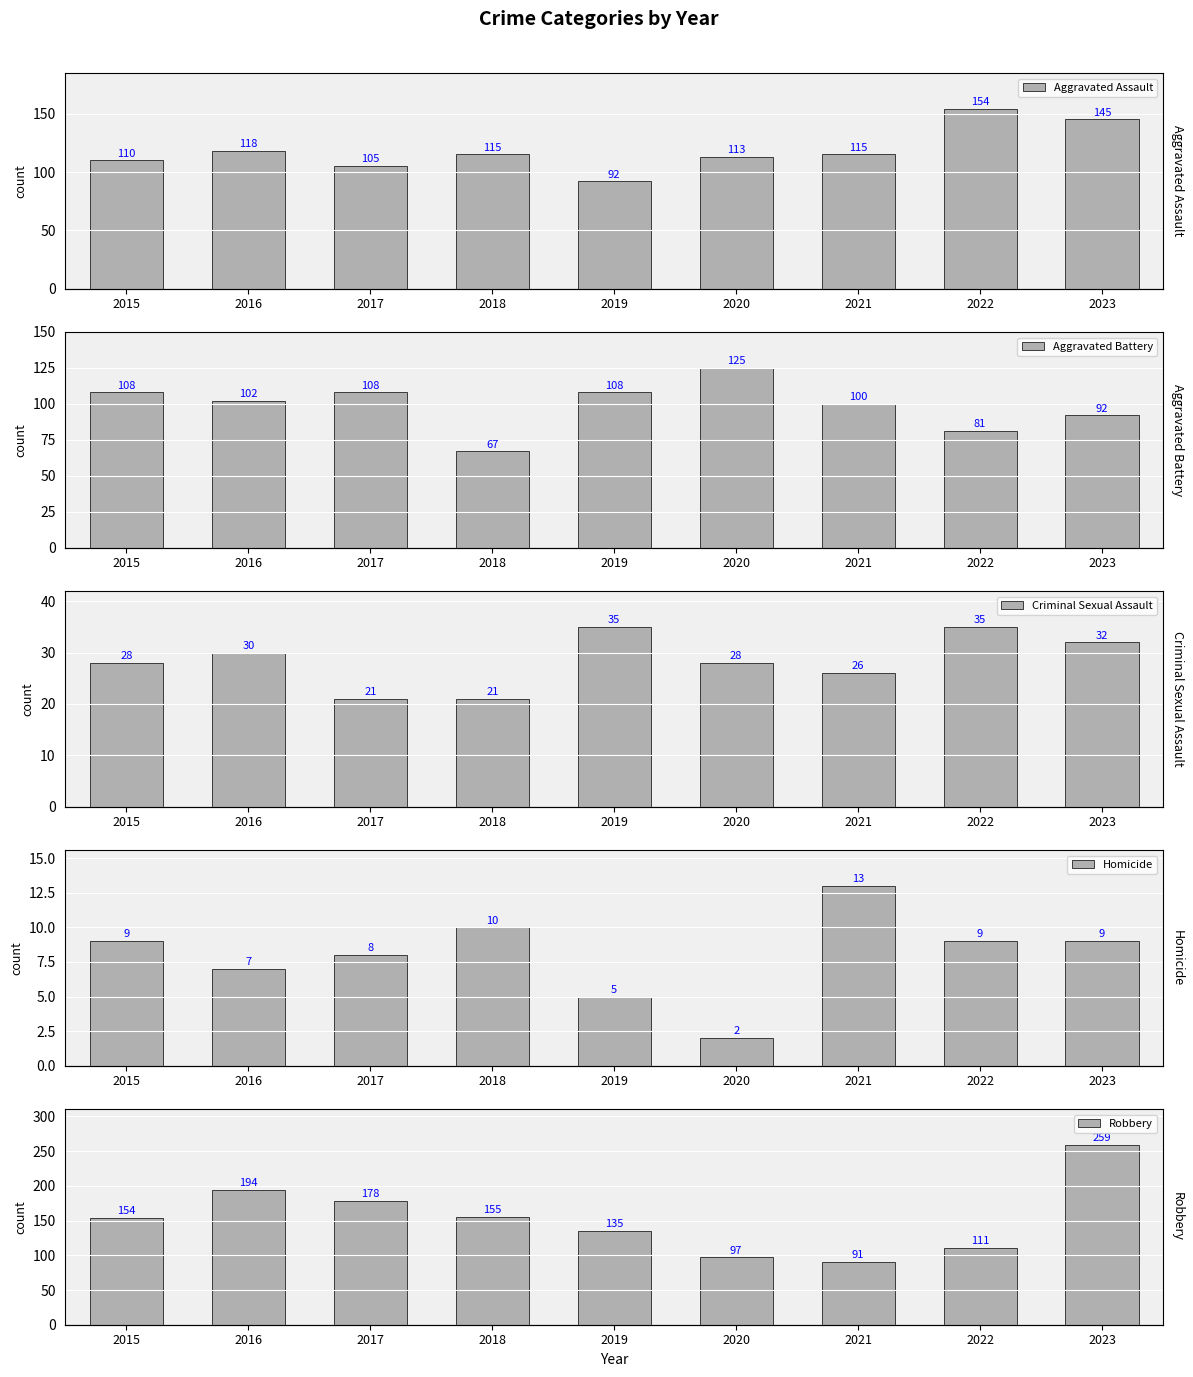

True or false: Criminal Sexual Assault has a value of 35 at 2019.

True